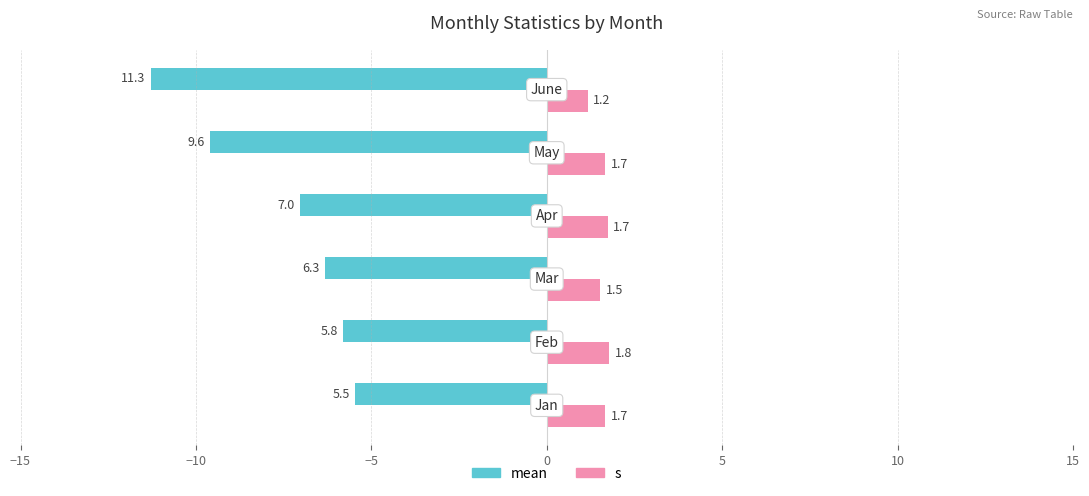

List the series in order of their overall mean, lowest first.

s, mean